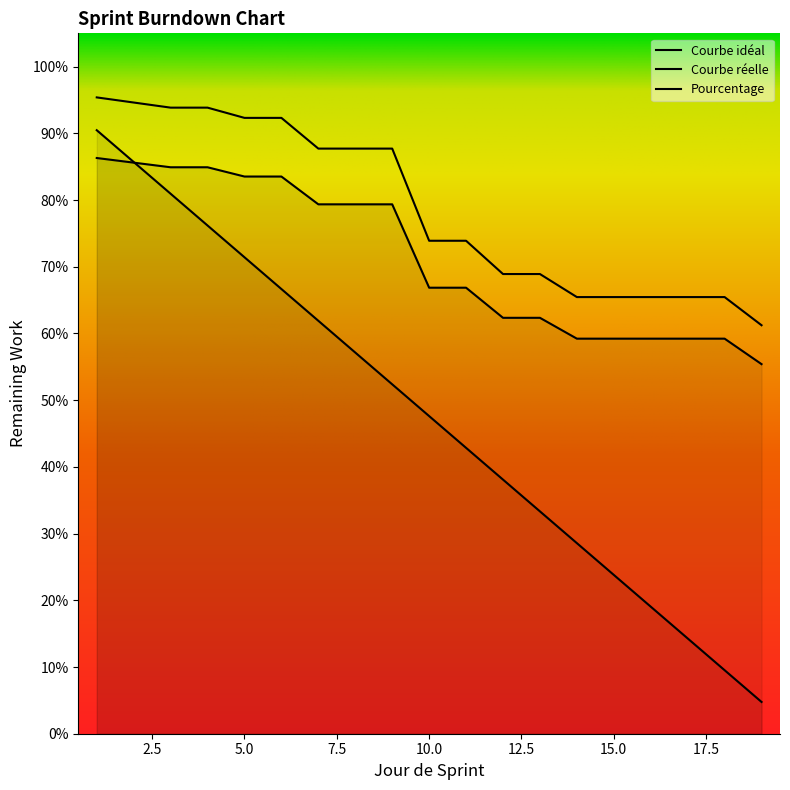

Where is Pourcentage nearest to the value 0?

19